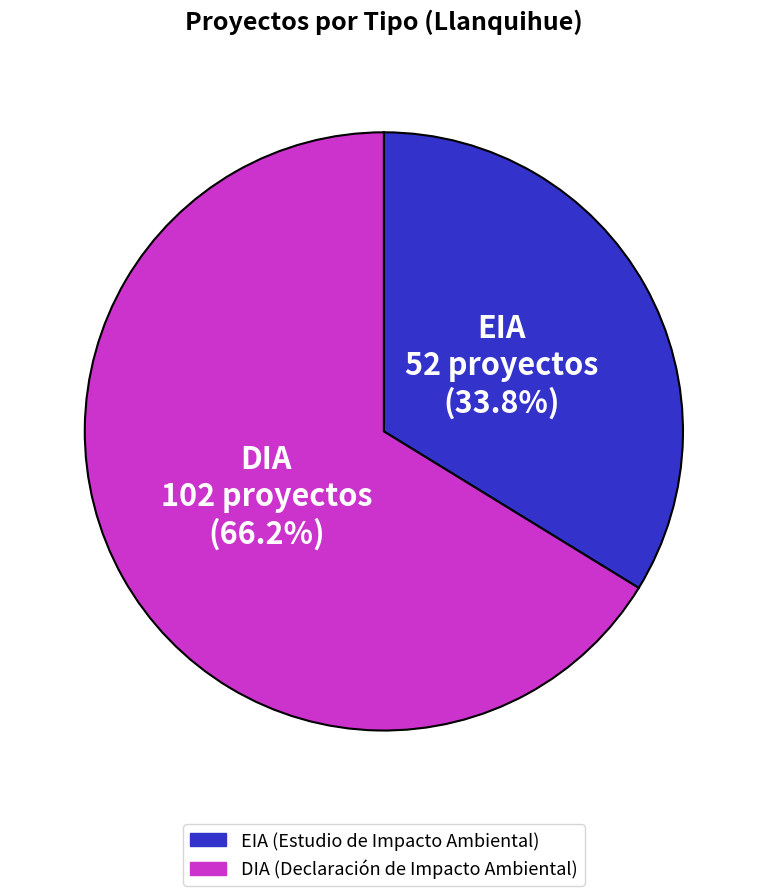

Approximately how many times larger is the value at EIA compared to DIA?

0.5